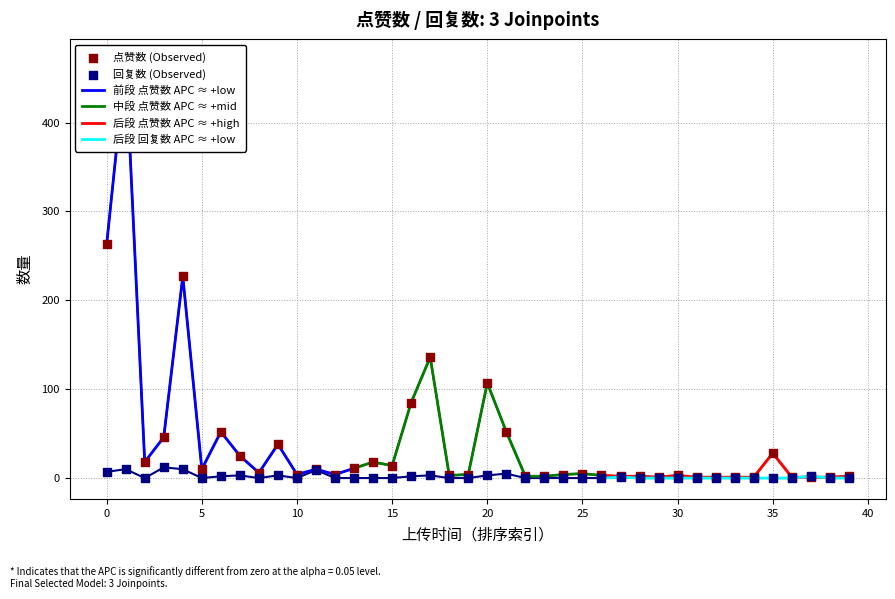

Which series has the largest Y range (max minus min)?

点赞数